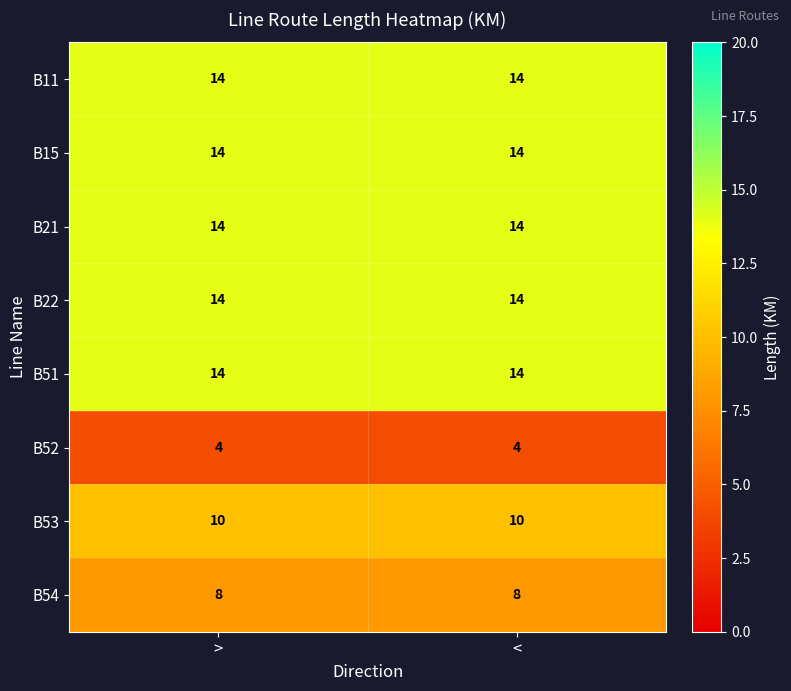

Reading left to right, what are all the values shown in this chart?

B11: >=14	<=14
B15: >=14	<=14
B21: >=14	<=14
B22: >=14	<=14
B51: >=14	<=14
B52: >=4	<=4
B53: >=10	<=10
B54: >=8	<=8